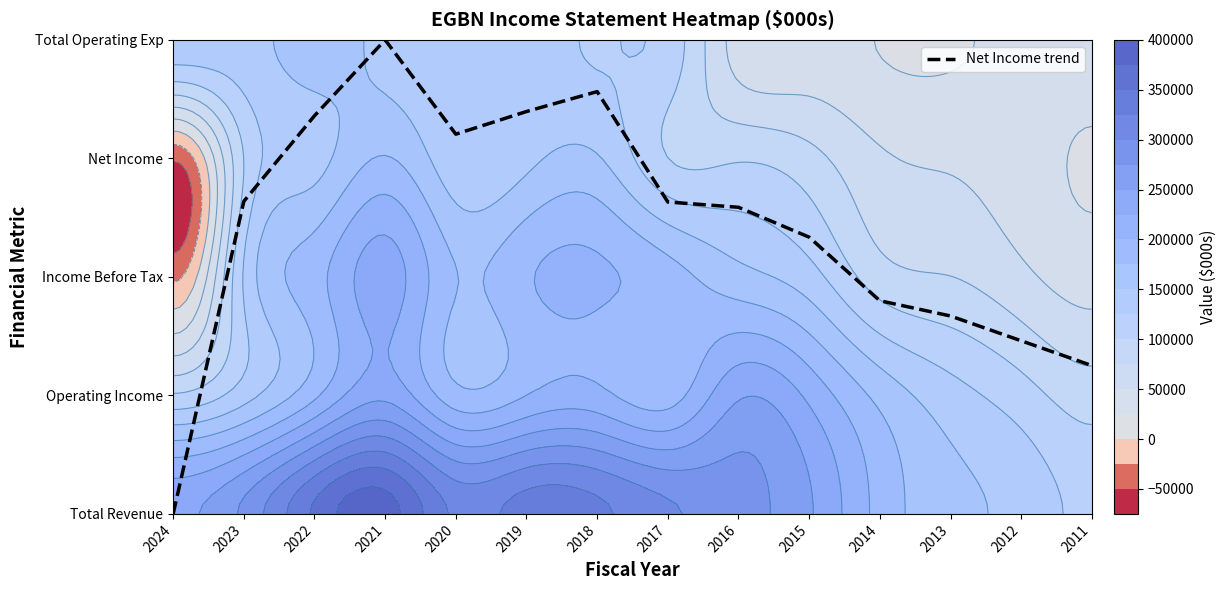

List the labels in order of value, smallest first.

2024, 2011, 2012, 2013, 2014, 2015, 2016, 2017, 2023, 2020, 2022, 2019, 2018, 2021